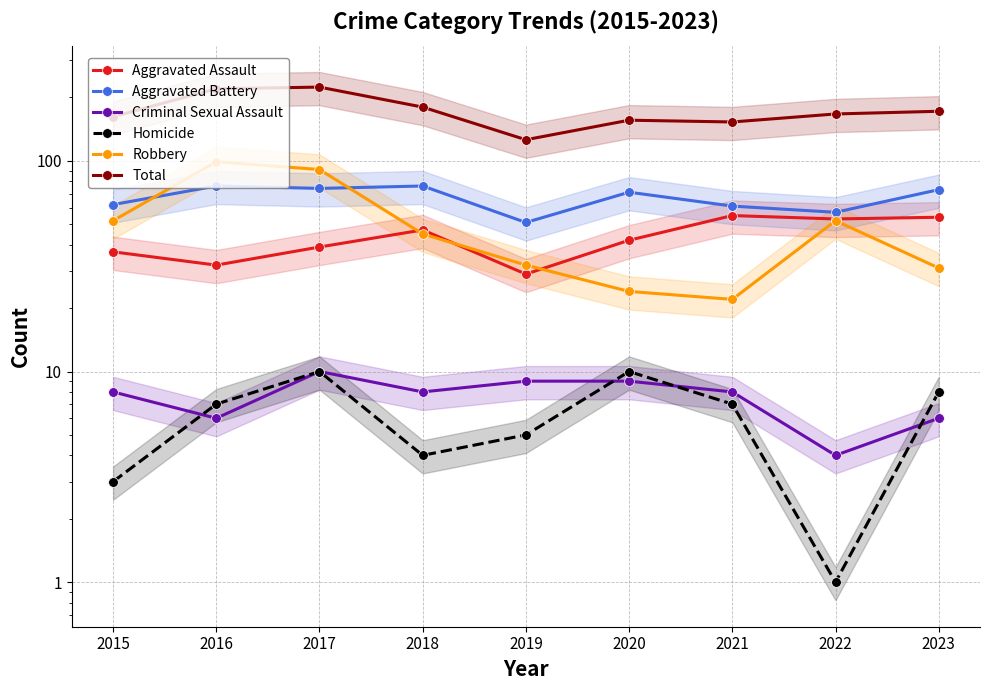

True or false: Aggravated Assault and Aggravated Battery intersect in this chart.

False